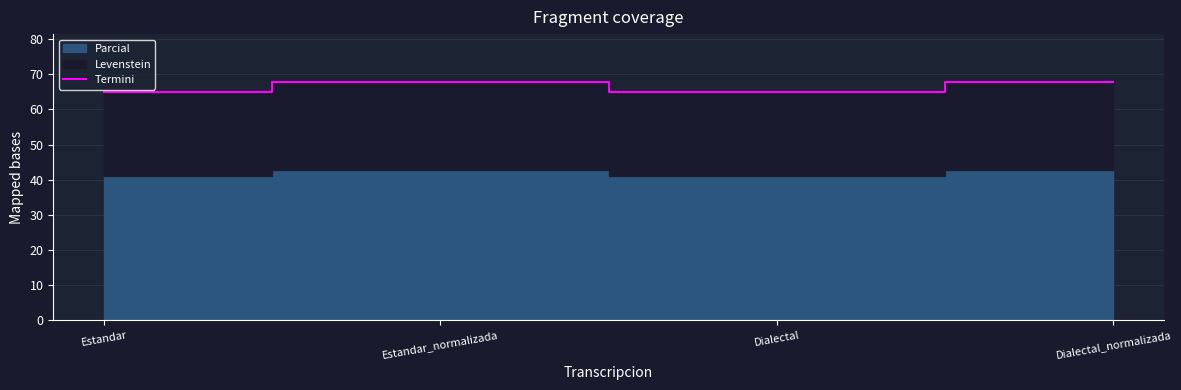

True or false: Termini has more than 0 points higher than both neighbors.

True